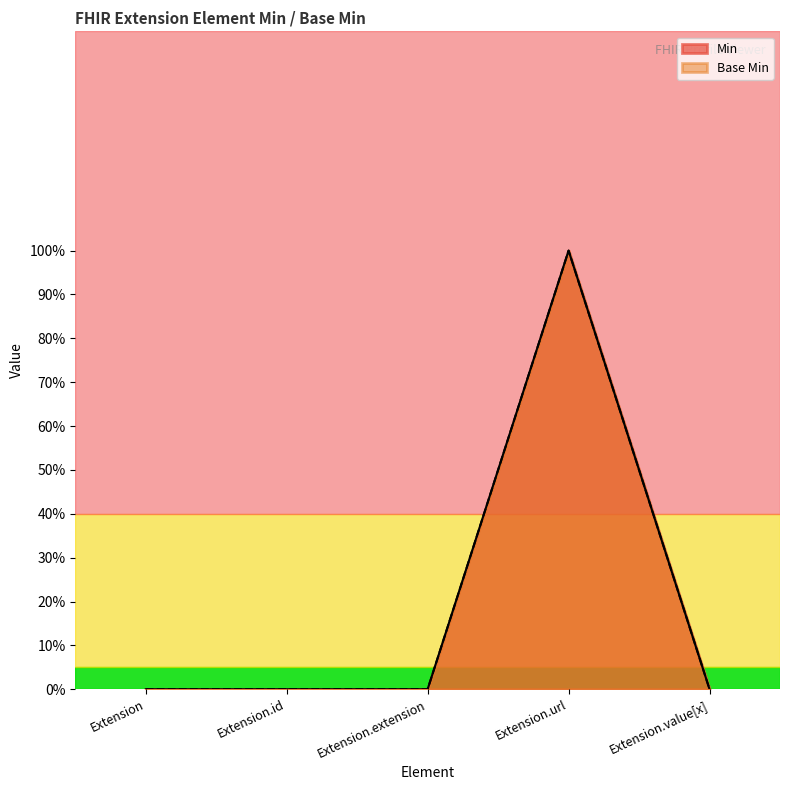

What is the label of the 2nd point from the left?

Extension.id